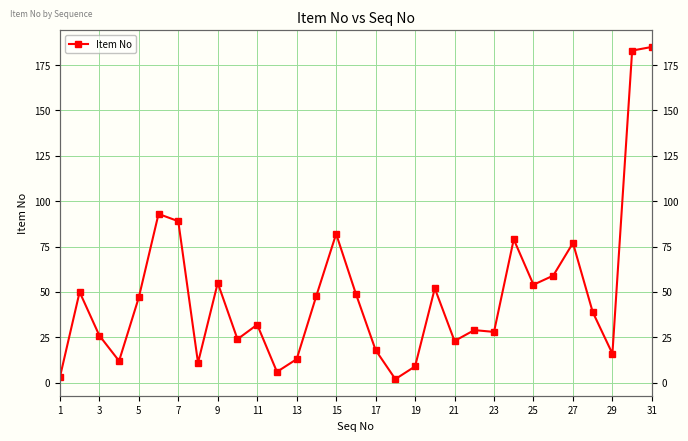

Is this an area chart (filled region under the line)?

No